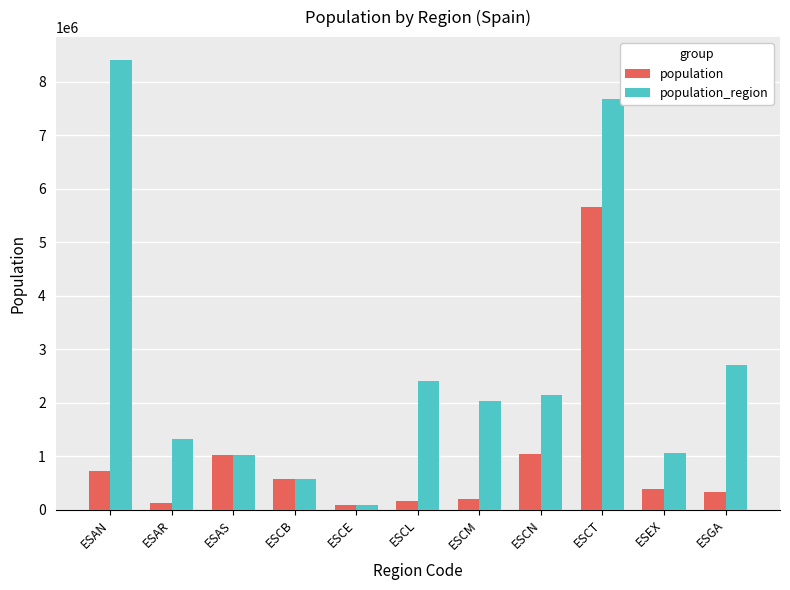

How many groups of bars are there?

11